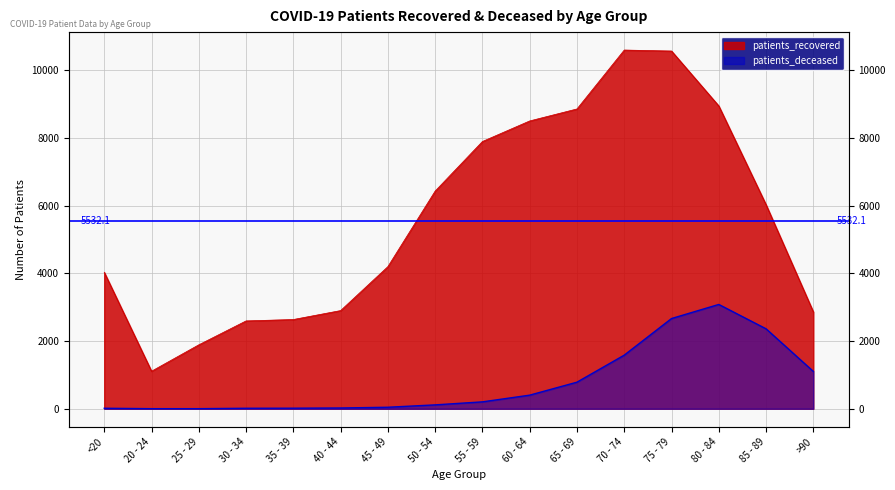

What is the maximum value shown in the chart?

10591